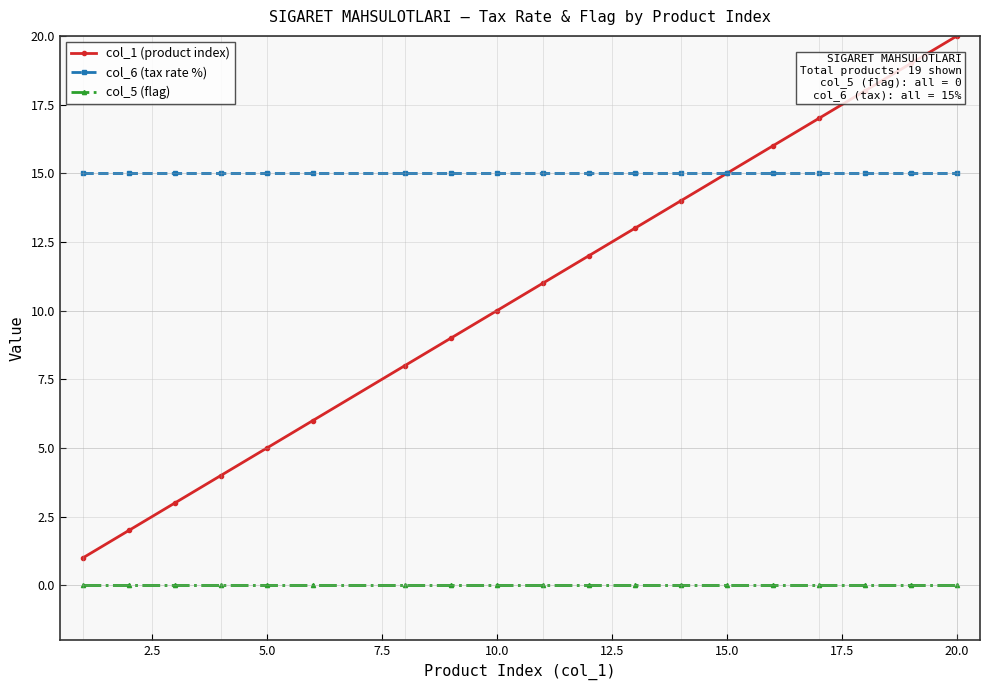

Does the chart have visible grid lines?

Yes